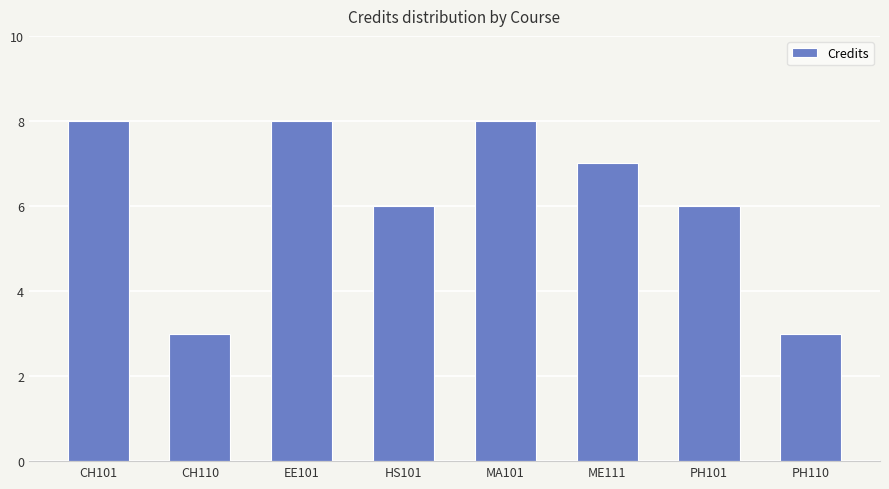

Reading left to right, transcribe all the data shown in this chart.

8	3	8	6	8	7	6	3